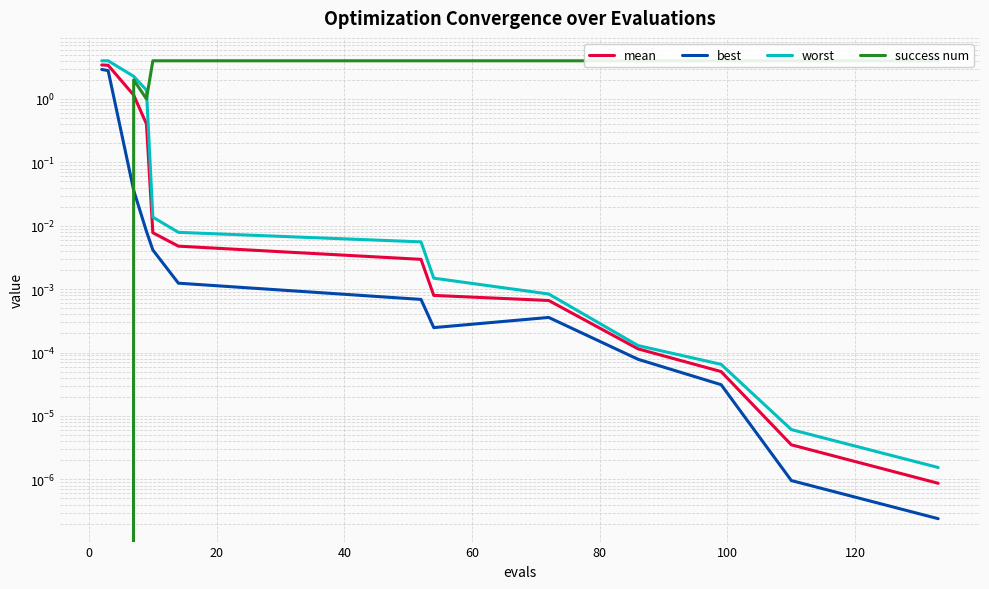

What is the maximum value shown in the chart?

4.0